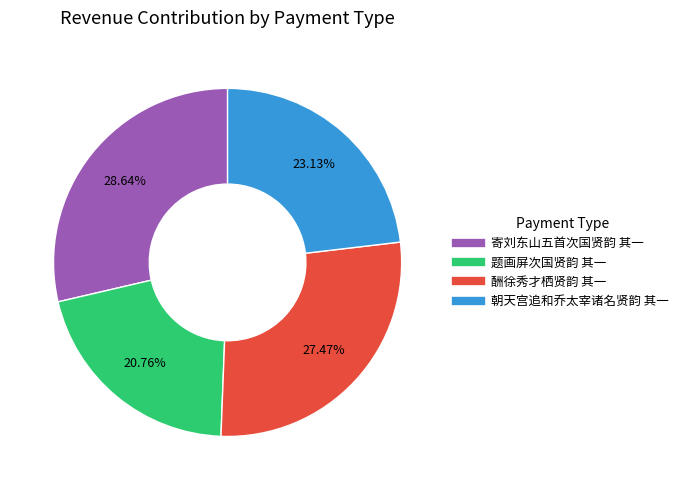

What is the total percentage of 酬徐秀才栖贤韵 其一 and 寄刘东山五首次国贤韵 其一?

56.1%